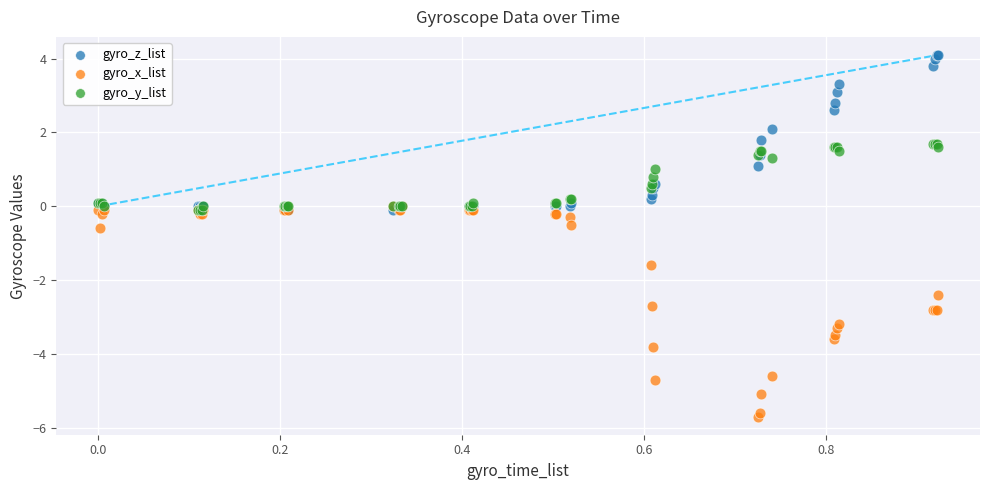

What are all the series names shown in the legend?

gyro_z_list, gyro_x_list, gyro_y_list